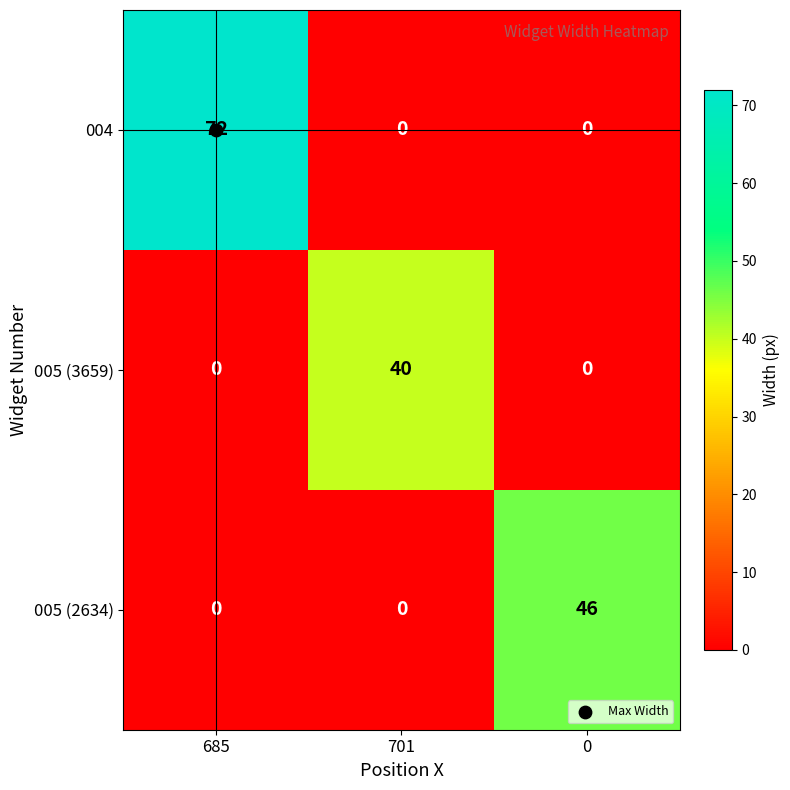

Which series has the largest range (max minus min)?

004